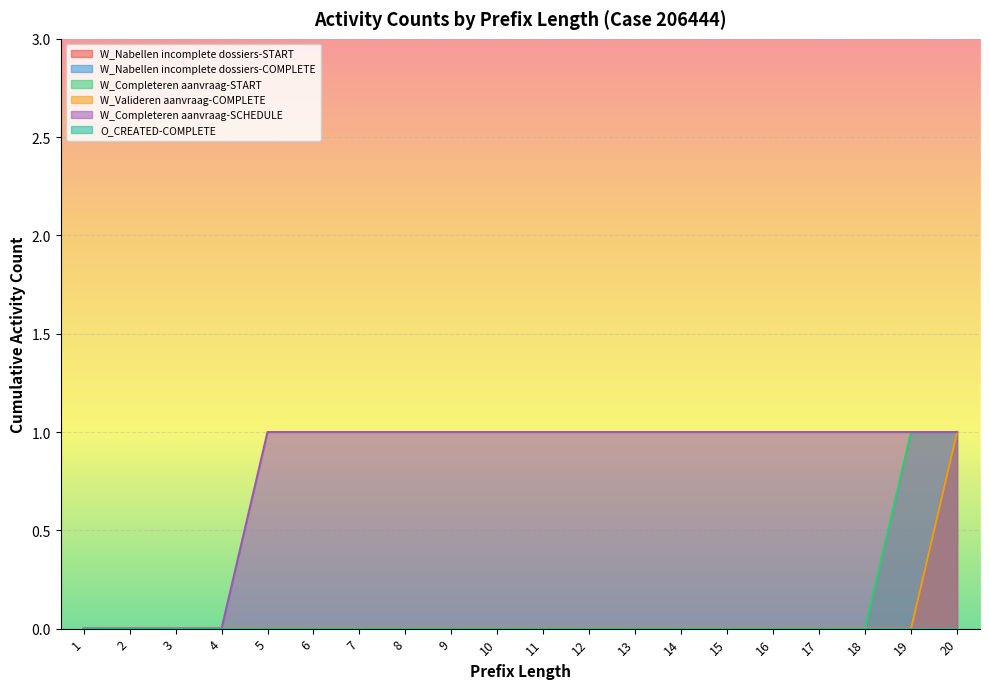

Does the chart display data point markers on the line(s)?

No